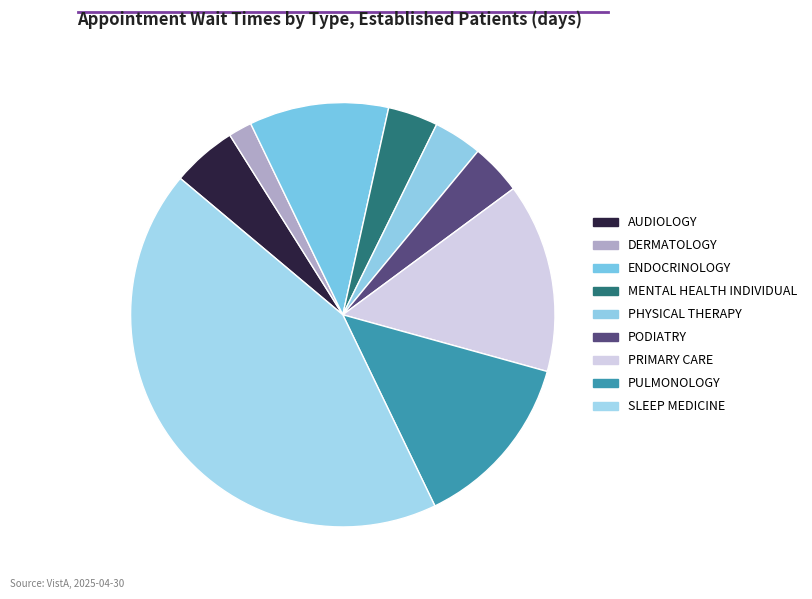

How many slices are in this pie chart?

9